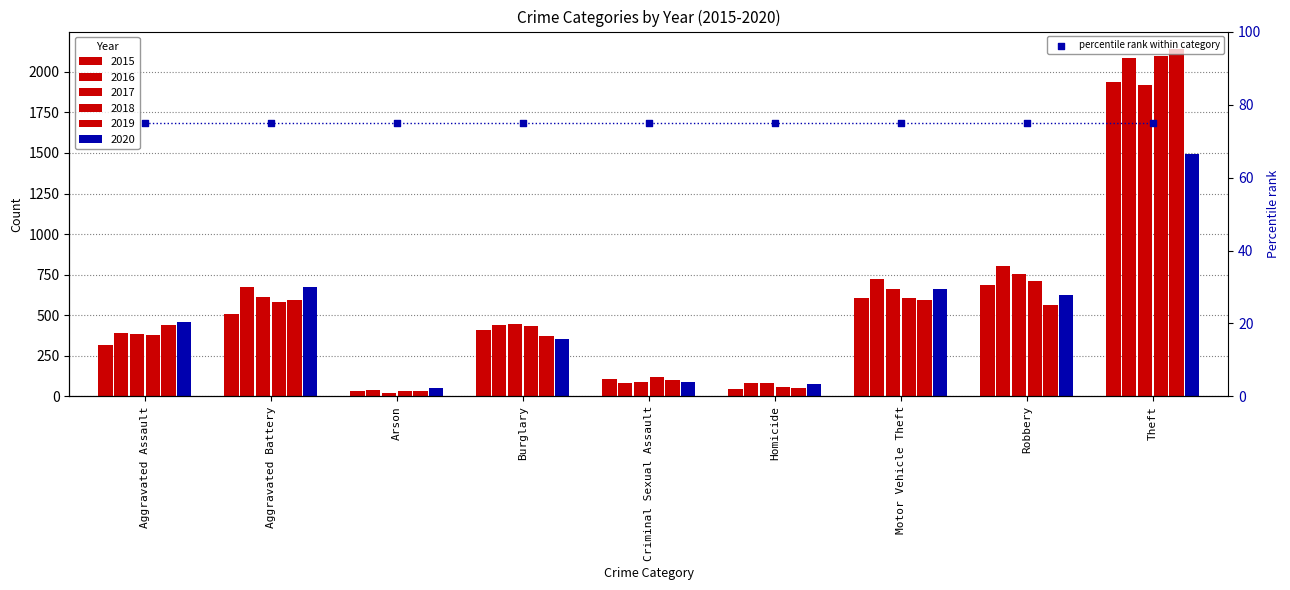

Is the value of 2018 at Theft greater than the value of 2020 at Aggravated Assault?

Yes